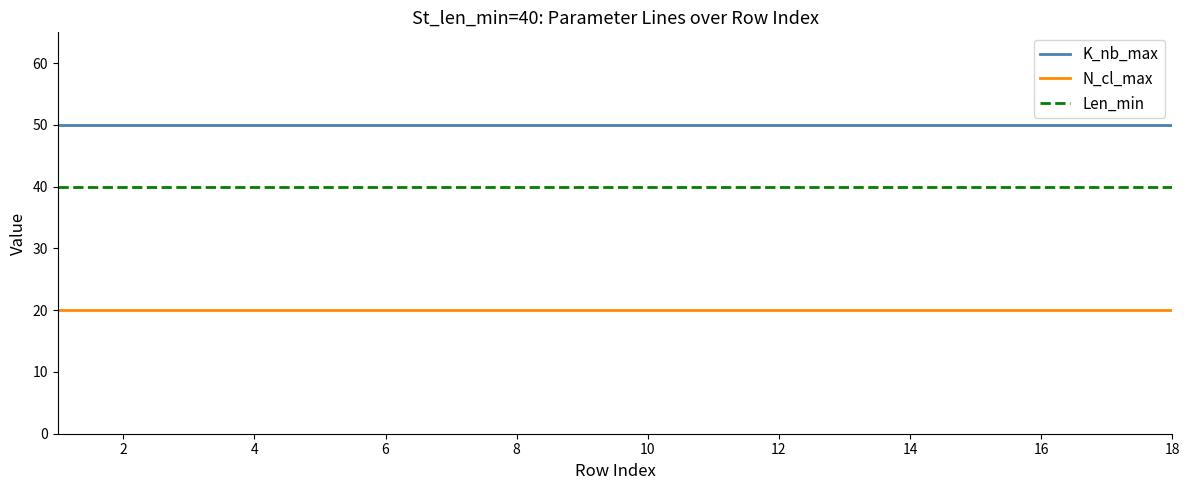

What is the smallest value displayed?

20